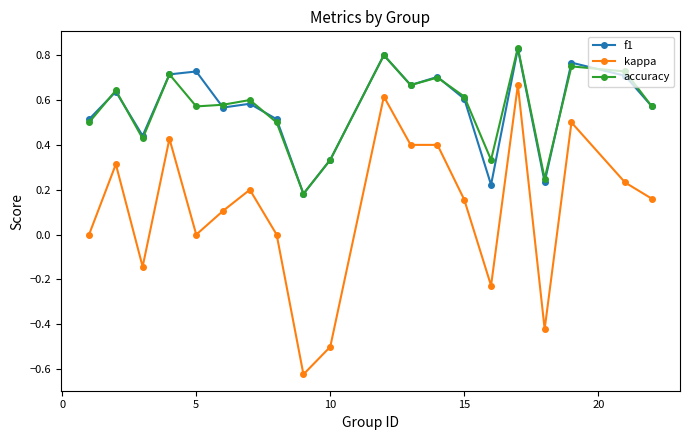

True or false: accuracy and kappa intersect in this chart.

False